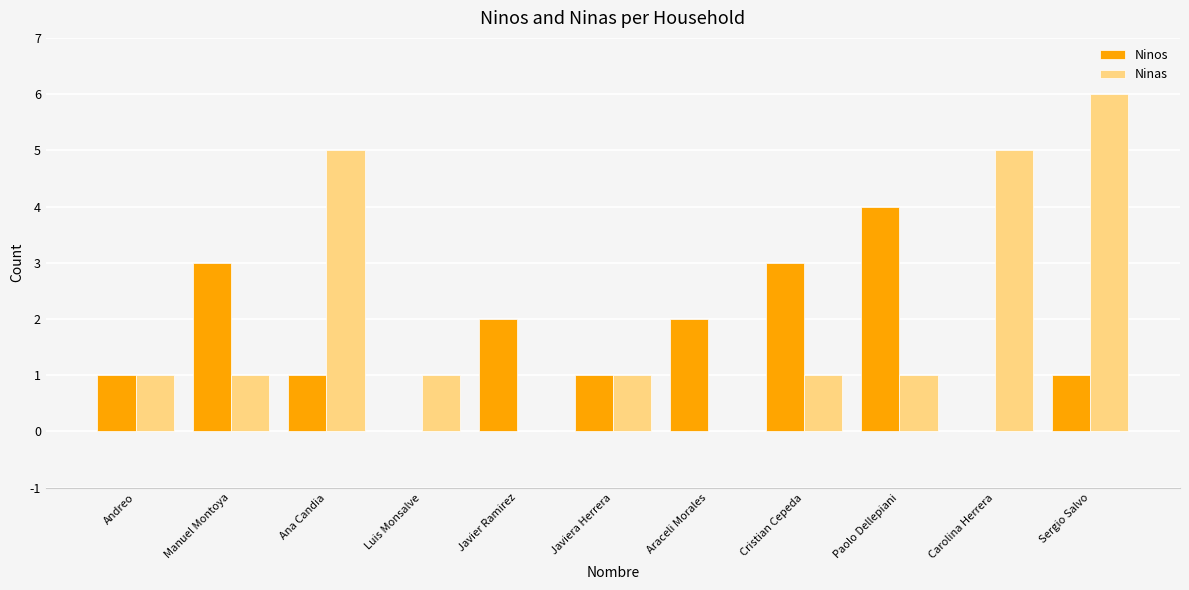

How many groups of bars are there?

11